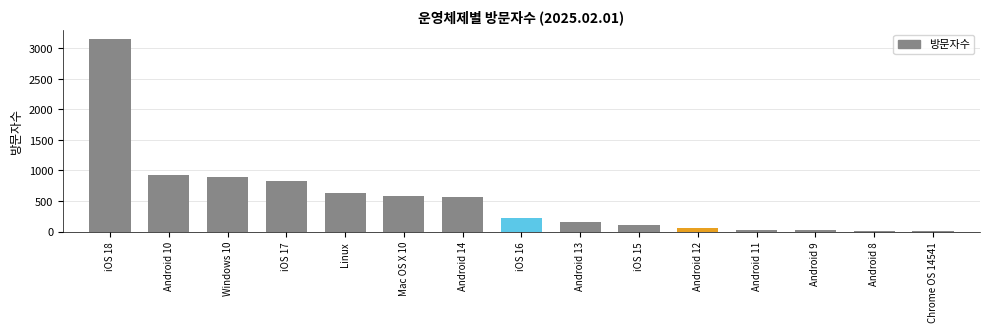

The value at Android 10 is 582. True or false?

False